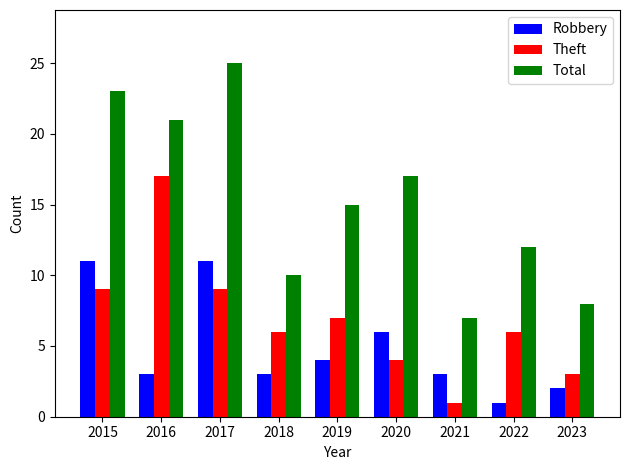

Which series has the largest total across all categories?

Total